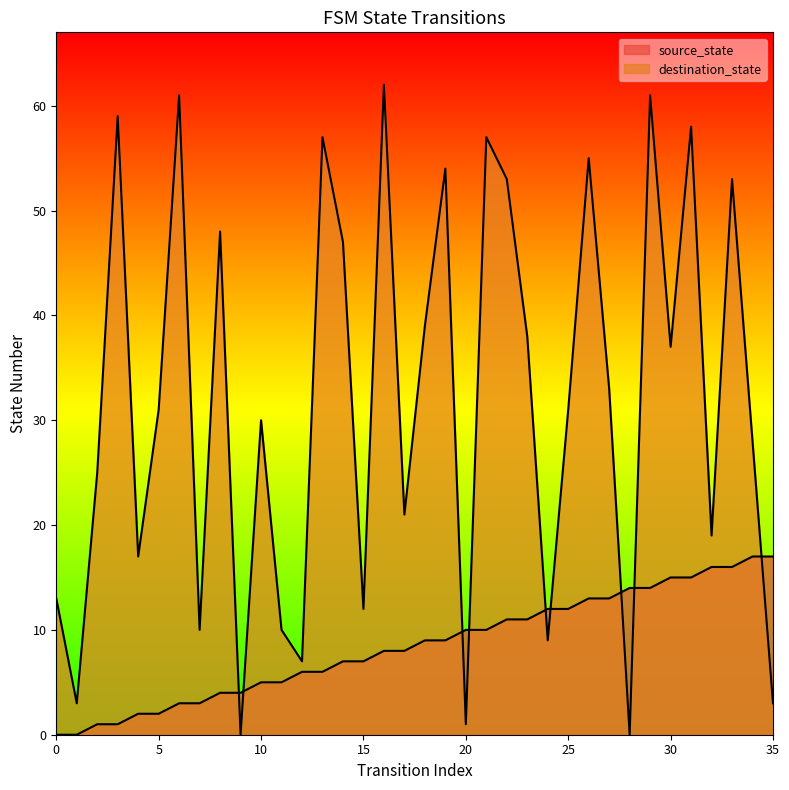

Which has a higher value, 35 or 21?

35